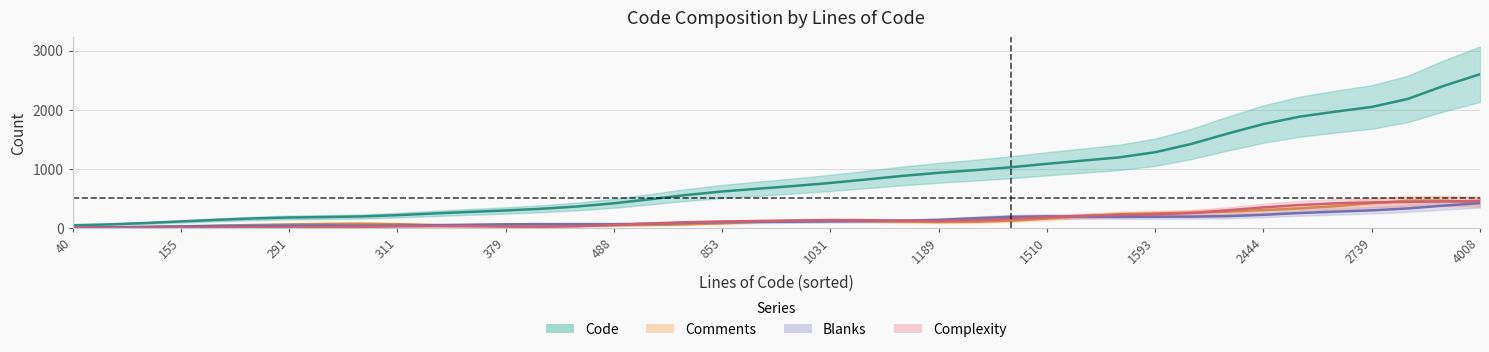

How many interior local peaks does the Comments series have?

11